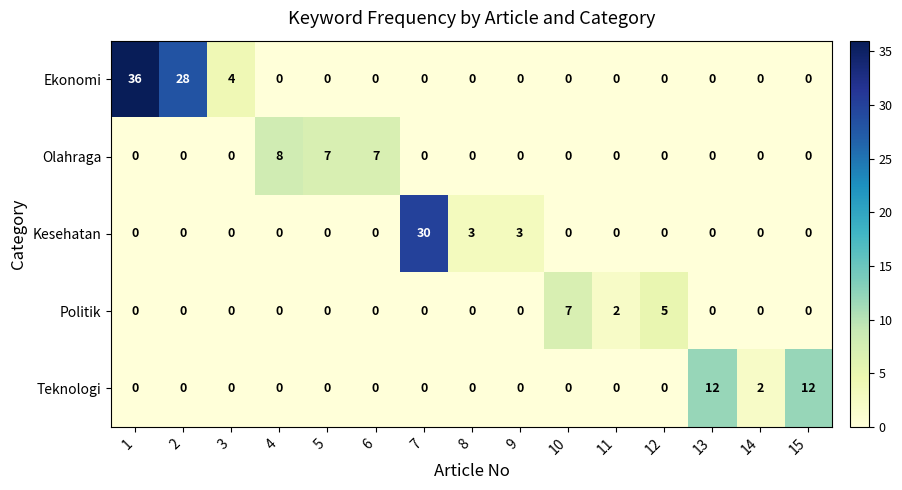

What is the sum of all Ekonomi values?

68